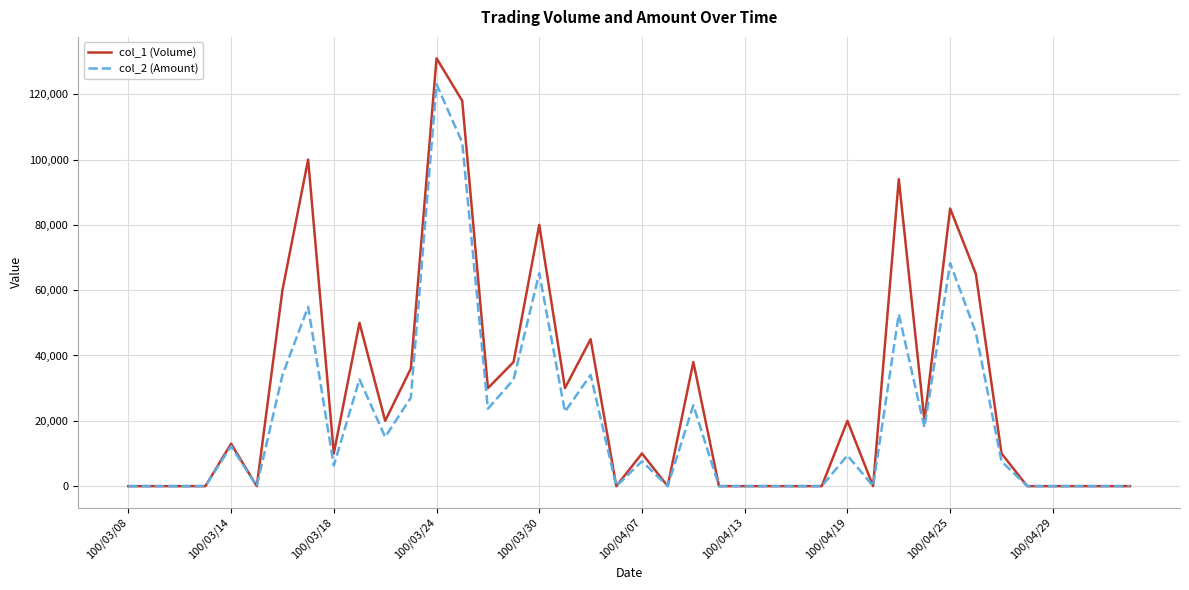

List the series in order of their peak value, highest first.

col_1 (Volume), col_2 (Amount)